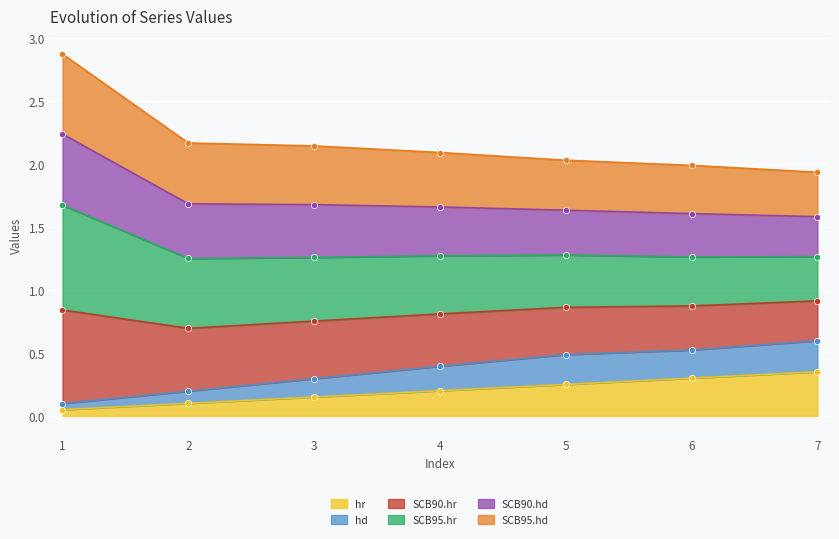

True or false: SCB90.hr and hr intersect in this chart.

False